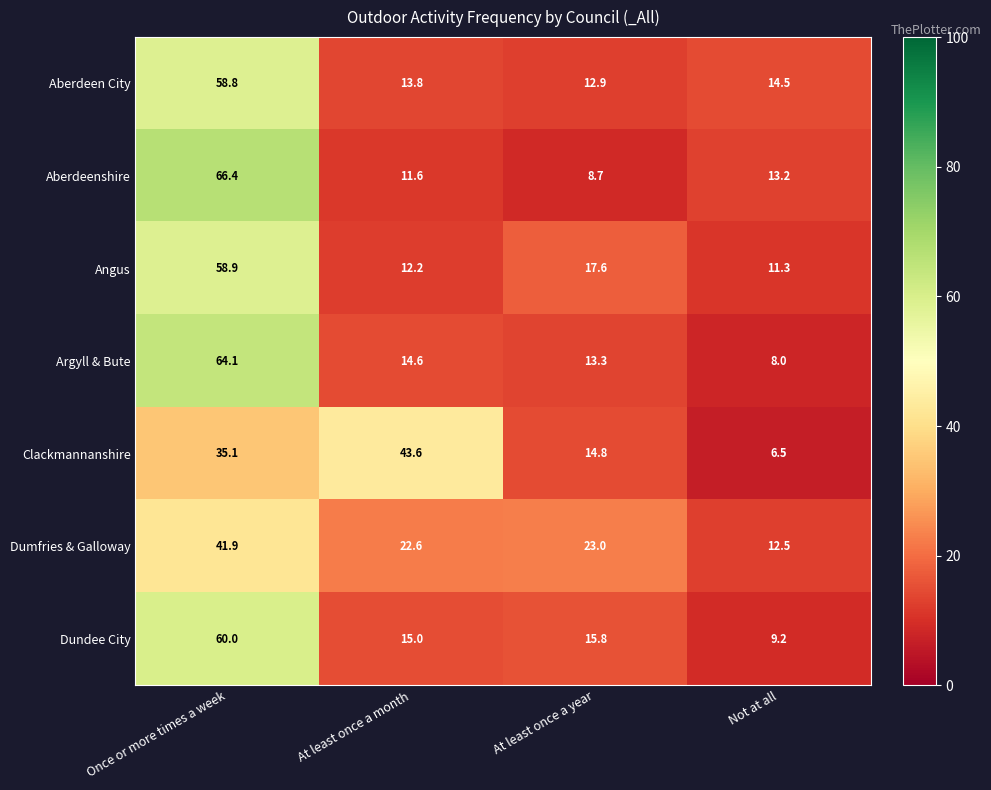

Which category has the lowest value across all series?

Not at all